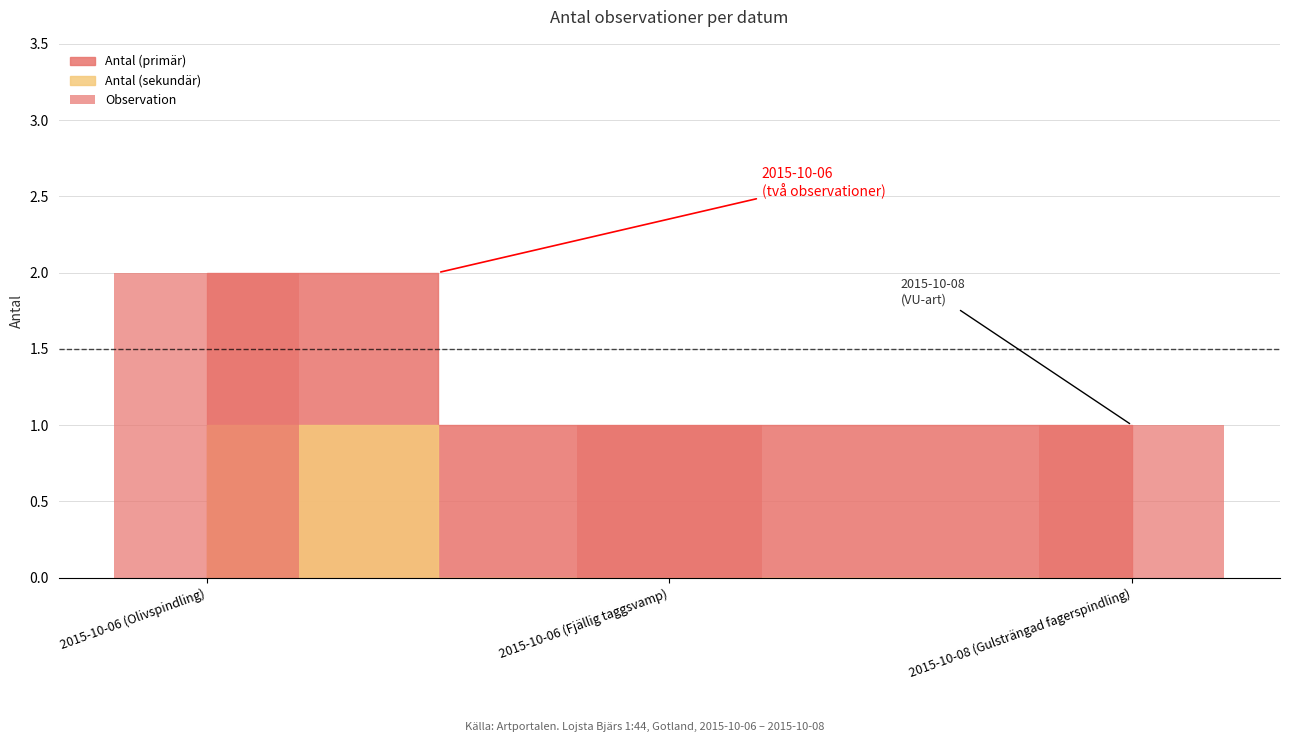

At which category does the chart reach its peak across all series?

2015-10-06 (Olivspindling)